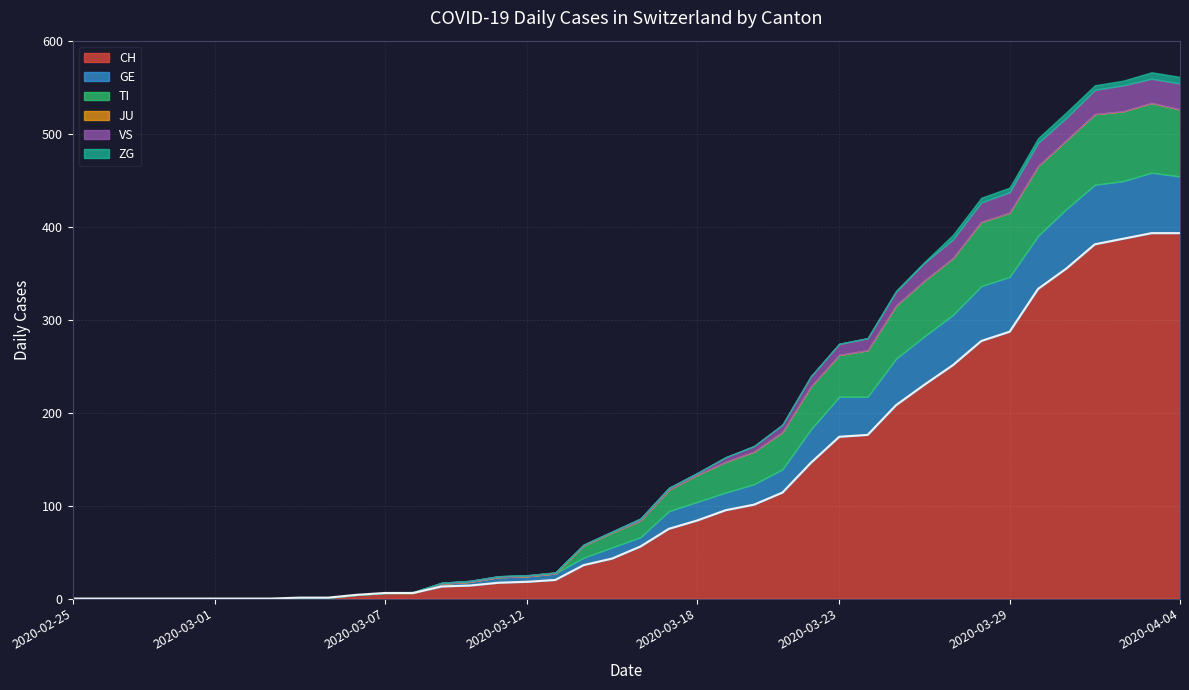

The value of TI at 2020-02-25 is -34. True or false?

False